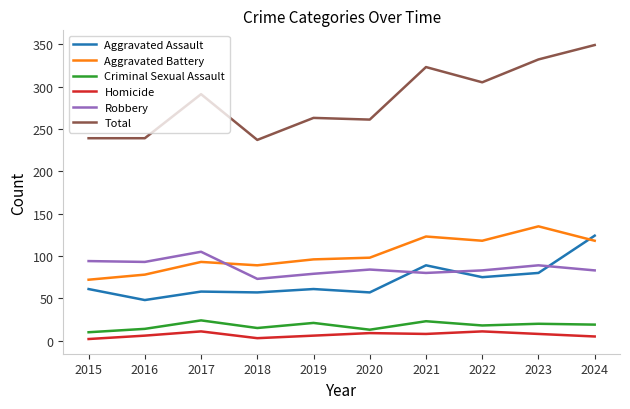

The value of Total at 2016 is 239. True or false?

True